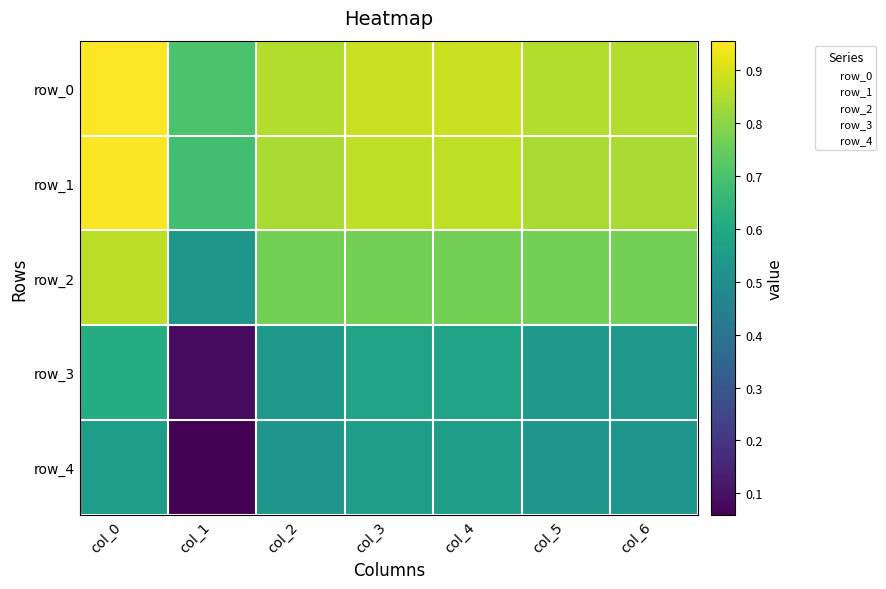

Rank the categories by row_4 value from lowest to highest.

col_1, col_2, col_5, col_6, col_0, col_3, col_4